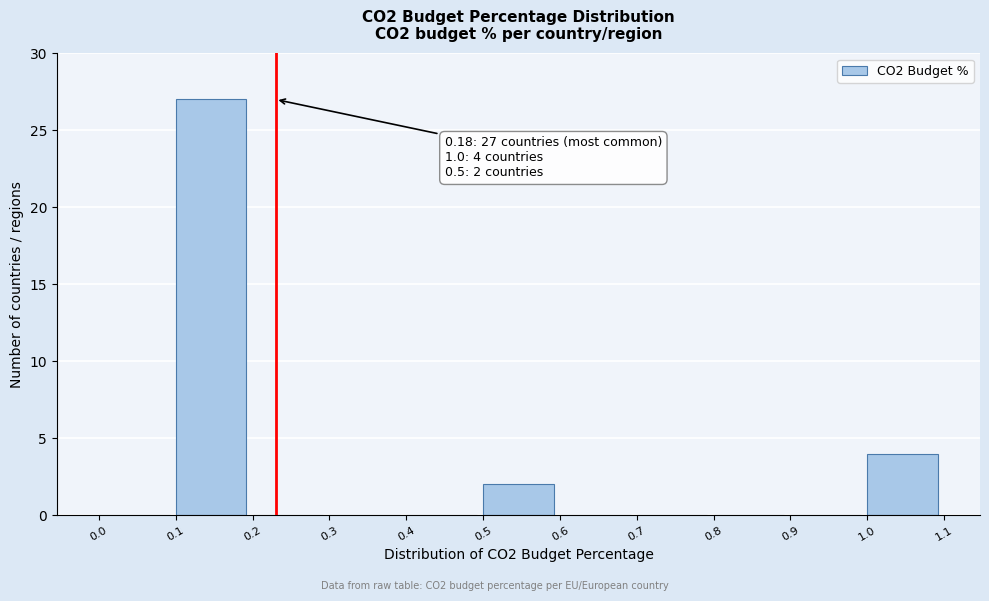

Over which range of the x-axis is the bar tallest?

0.1 to 0.2